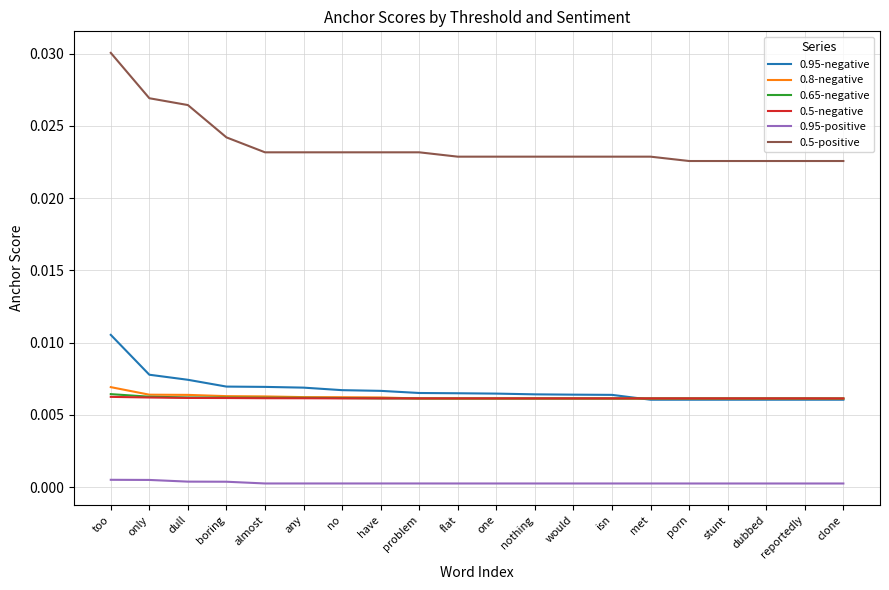

Is the value of 0.5-positive at clone greater than the value of 0.8-negative at dull?

Yes